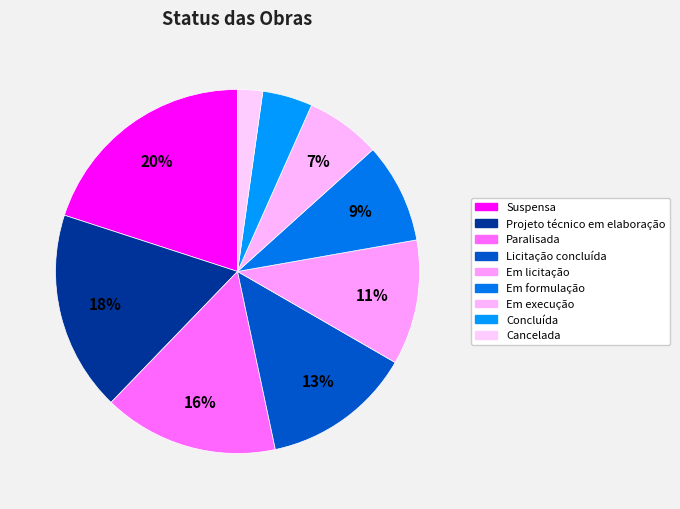

Is Concluída the majority of the pie?

No